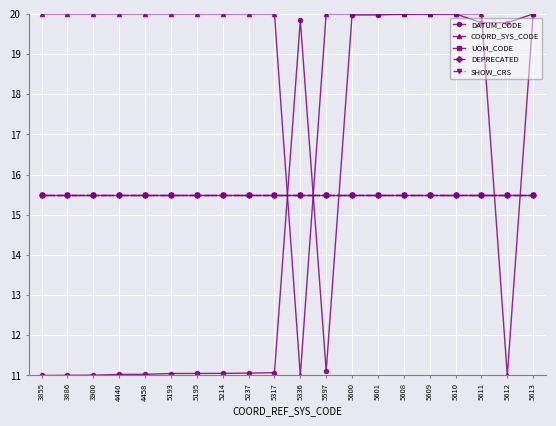

What is the value of the COORD_SYS_CODE point at the 9th from the left?

20.0